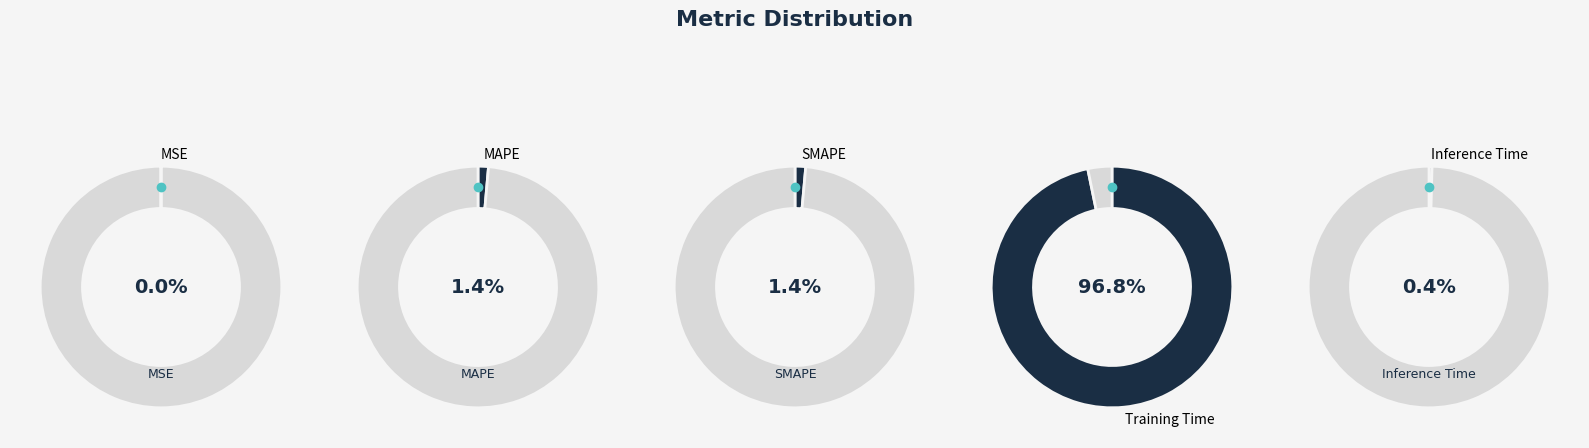

How many slices are in this pie chart?

5